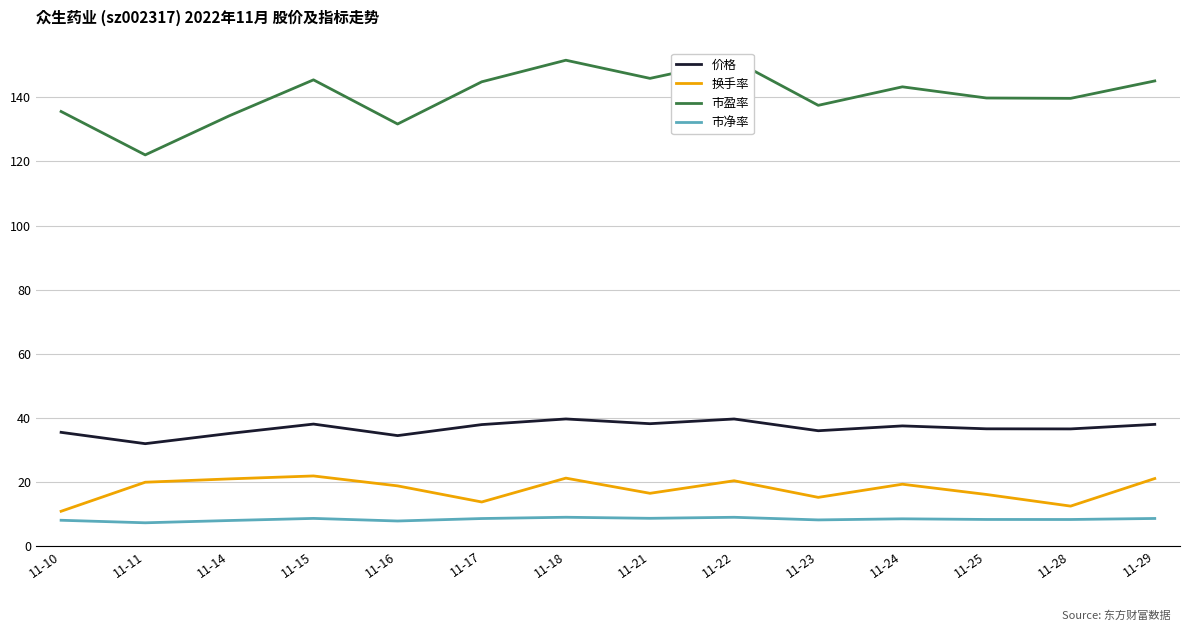

Is it true that 价格 equals 51.1 at 11-17?

False